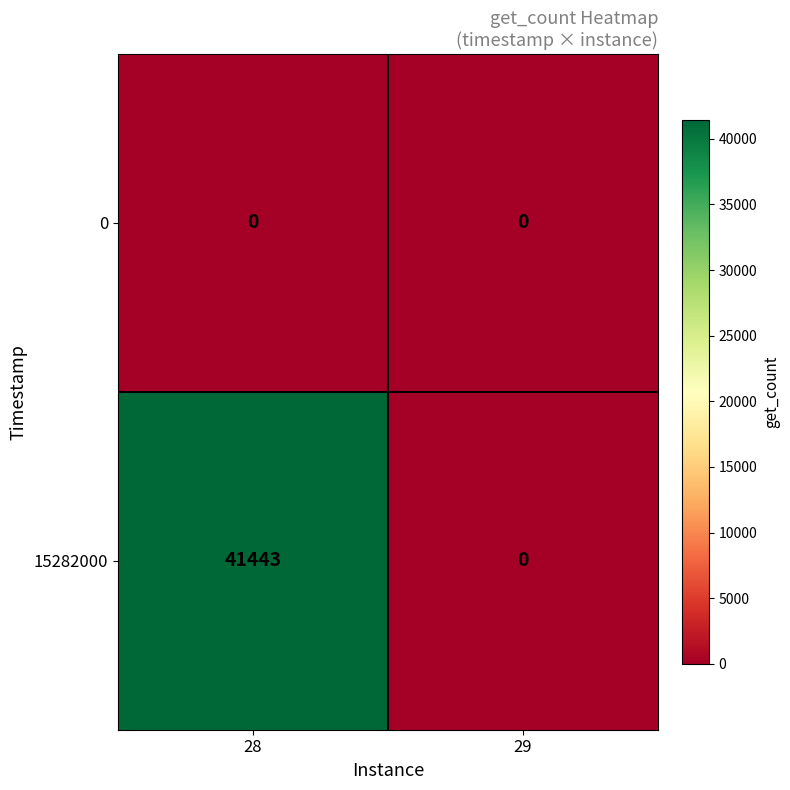

Rank the series at 28 from highest to lowest value.

15282000, 0